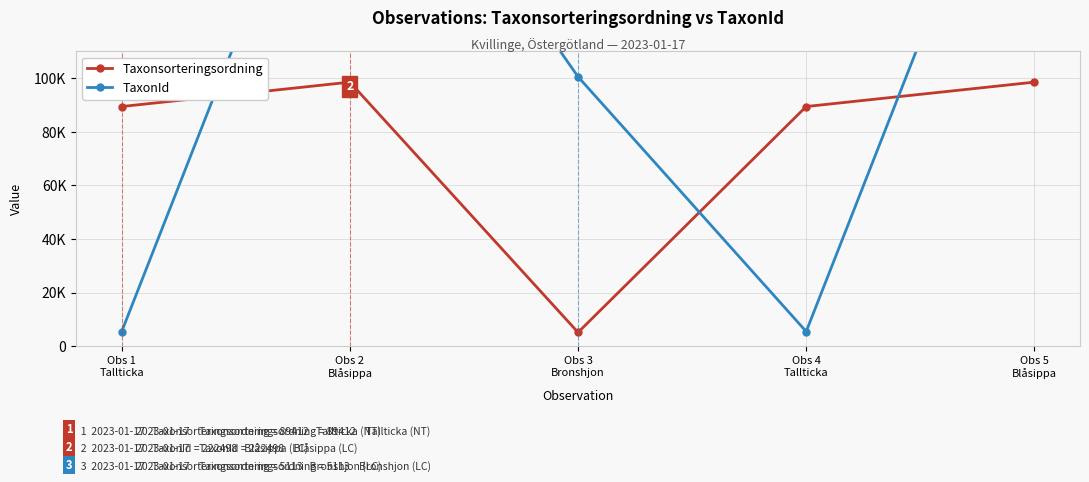

Reading left to right, extract all data points from this chart.

Taxonsorteringsordning: Obs 1
Tallticka=89412	Obs 2
Blåsippa=98520	Obs 3
Bronshjon=5113	Obs 4
Tallticka=89412	Obs 5
Blåsippa=98520
TaxonId: Obs 1
Tallticka=5442	Obs 2
Blåsippa=222498	Obs 3
Bronshjon=100526	Obs 4
Tallticka=5442	Obs 5
Blåsippa=222498